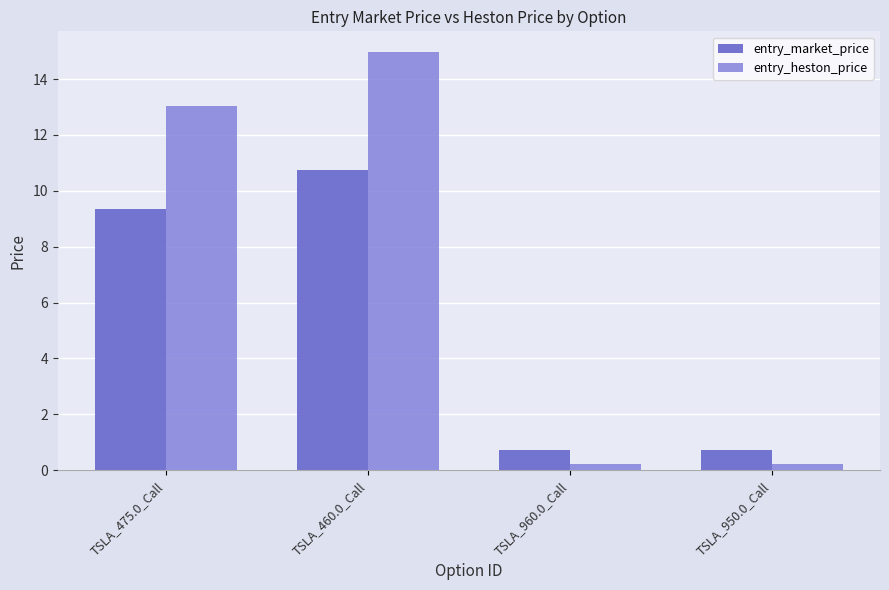

Reading left to right, extract all data points from this chart.

entry_market_price: 9.4	10.8	0.7	0.7
entry_heston_price: 13.0	15.0	0.2	0.2